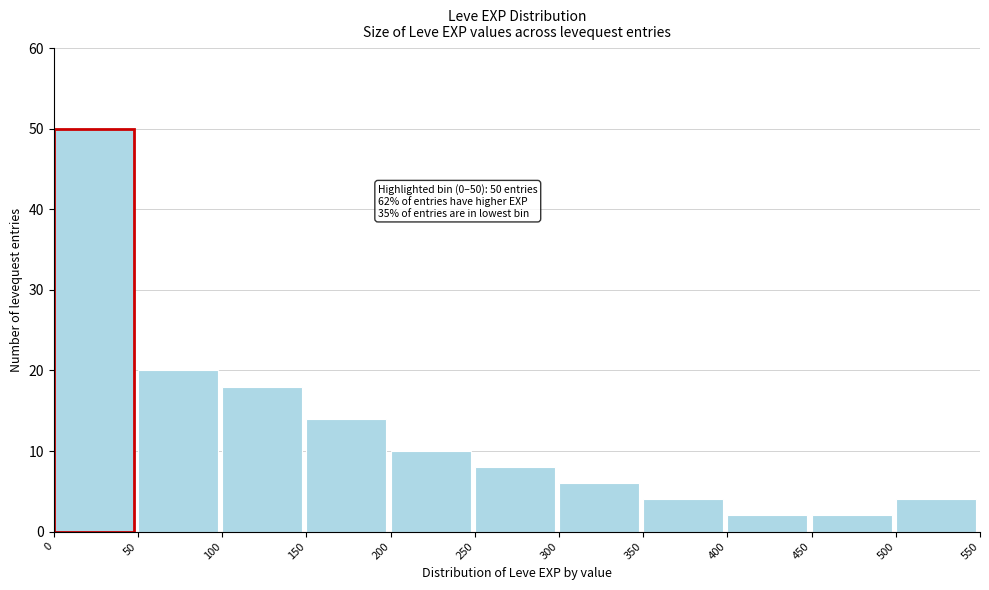

Which range on the x-axis has the tallest bar?

0 to 50